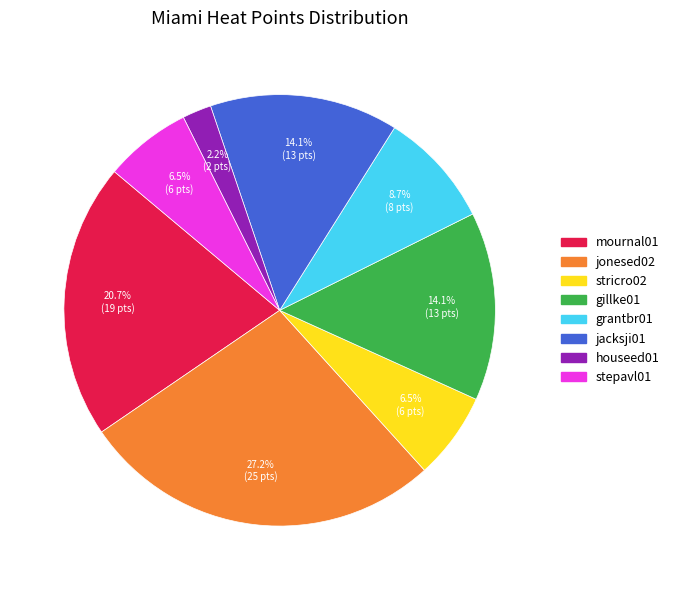

Is there a majority slice in this chart?

No